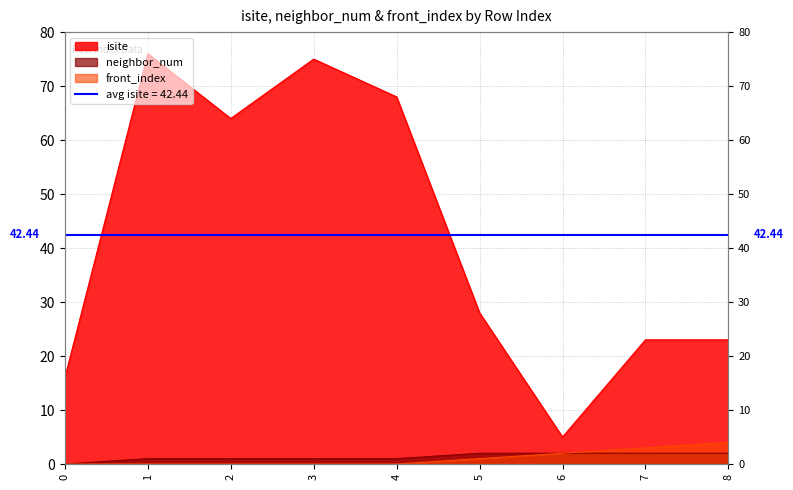

At how many categories does at least one series exceed 71?

2